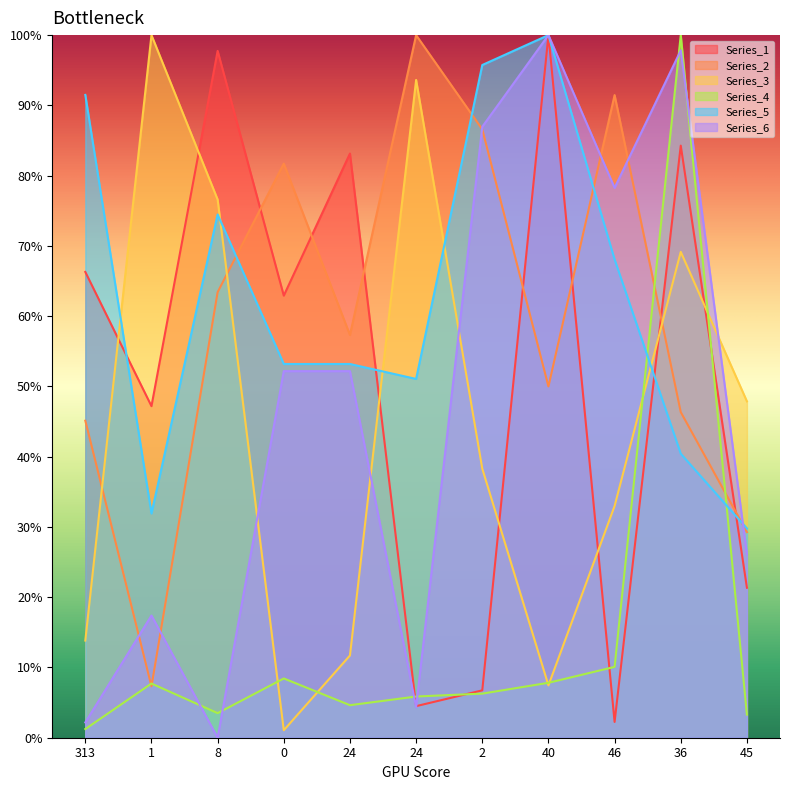

List the labels in order of Series_4 value, largest first.

36, 46, 0, 40, 1, 2, 24, 24, 8, 45, 313